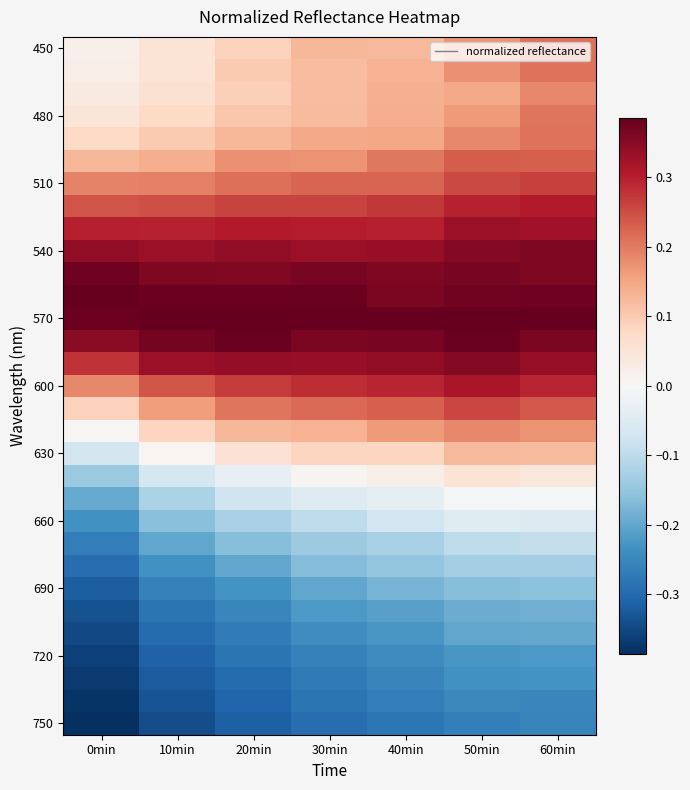

Between 40min and 20min, which is larger?

40min